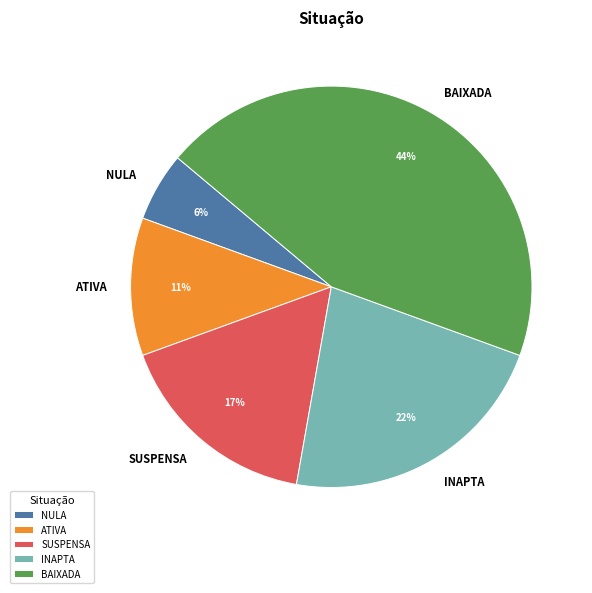

To the nearest percent, what portion does NULA represent?

6%